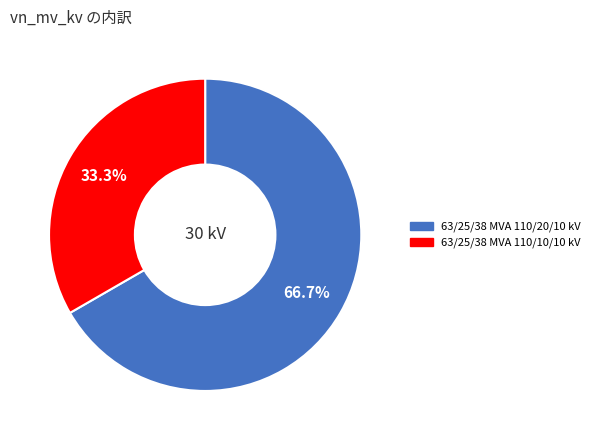

What is the smallest slice in the pie chart?

63/25/38 MVA 110/10/10 kV